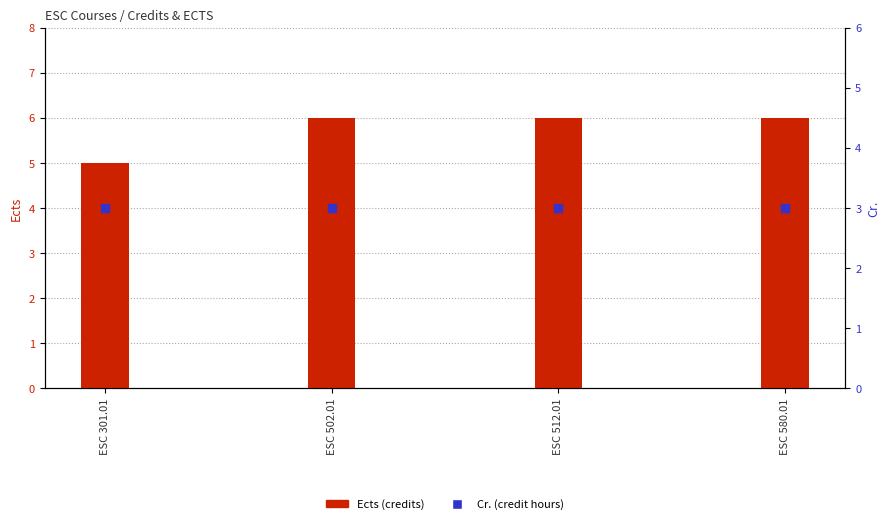

What is the total value across all series at ESC 512.01?

9